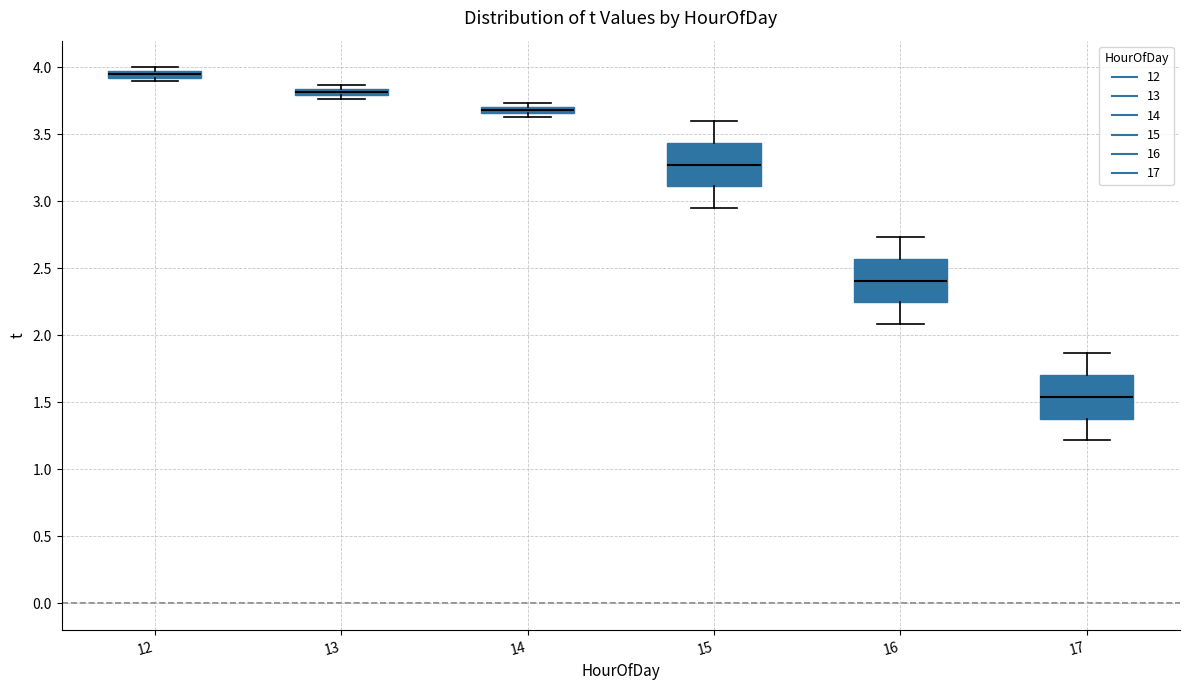

Which box has the highest median line?

12